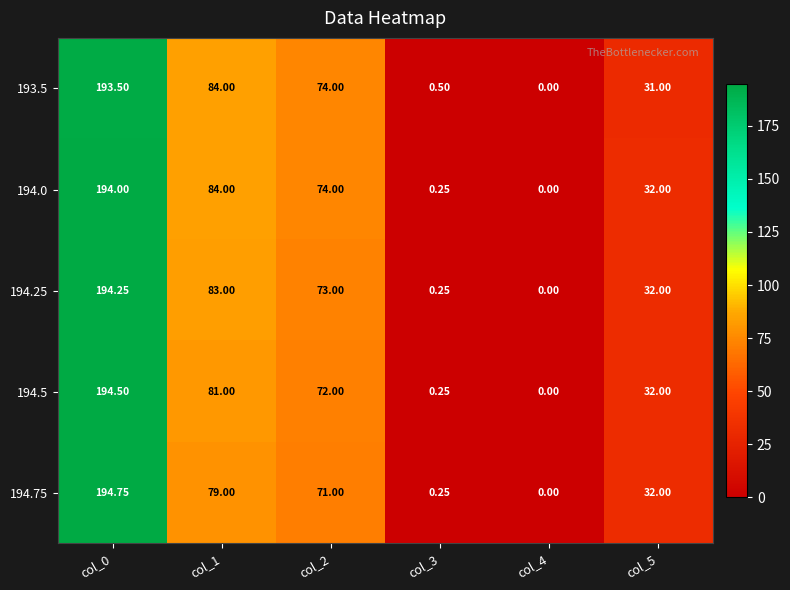

Is the value of 194.75 at col_3 greater than the value of 193.5 at col_1?

No